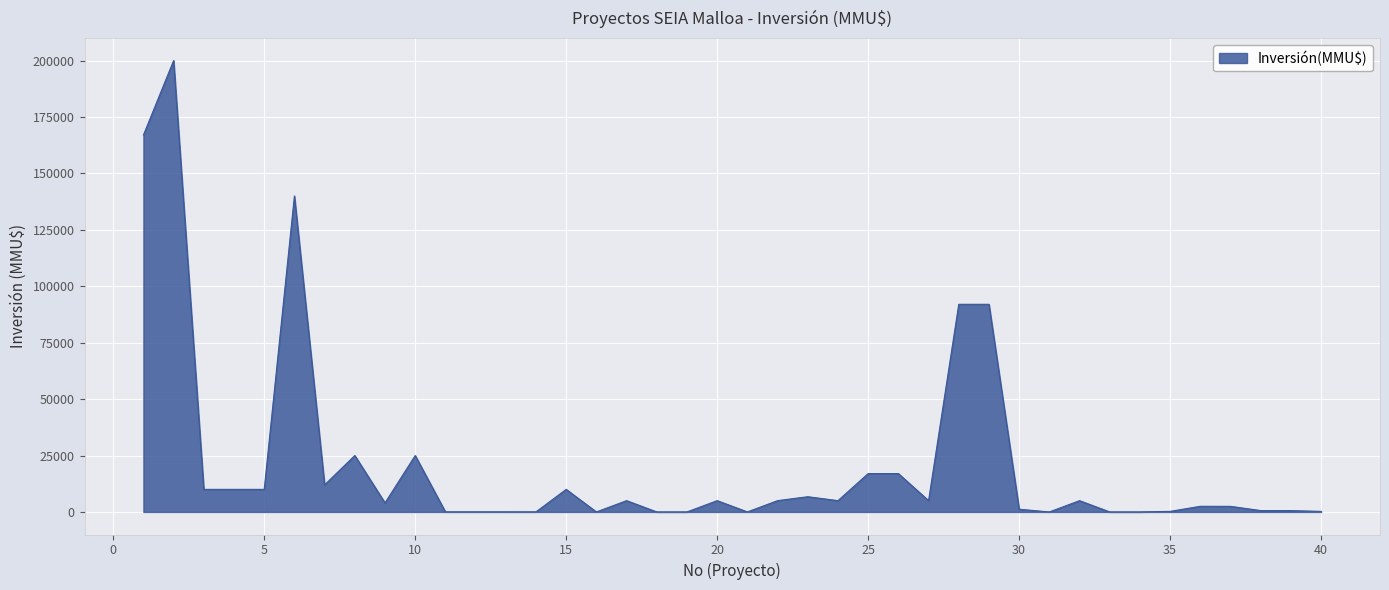

What is the difference between the maximum and minimum values?

200000